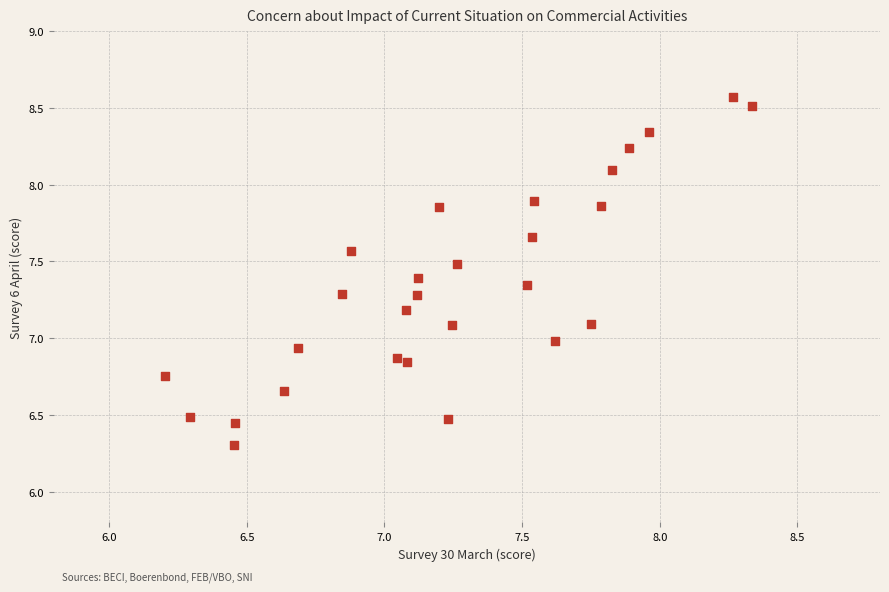

What is the range of X values (max minus min)?

2.1